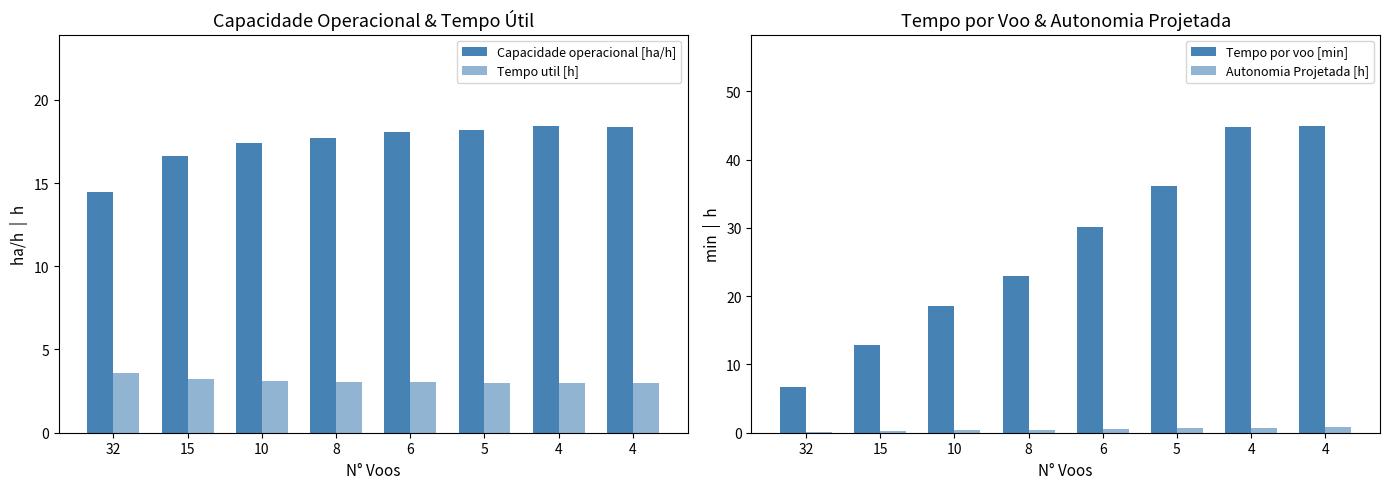

What is the value of the Tempo util [h] bar at the 5th from the left?

3.0